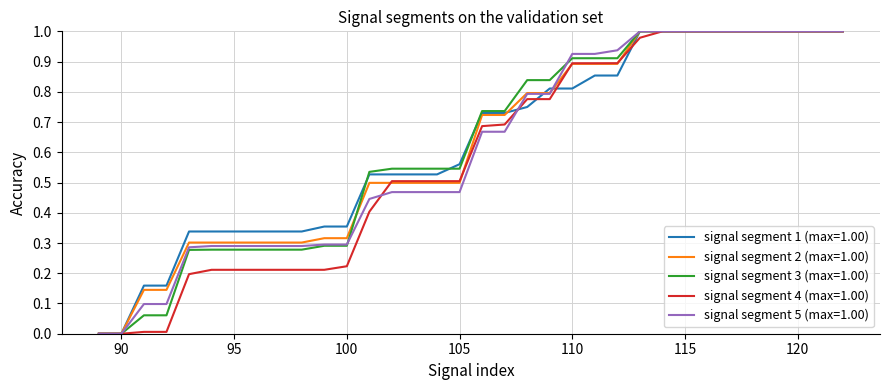

How many lines are shown in the chart?

5